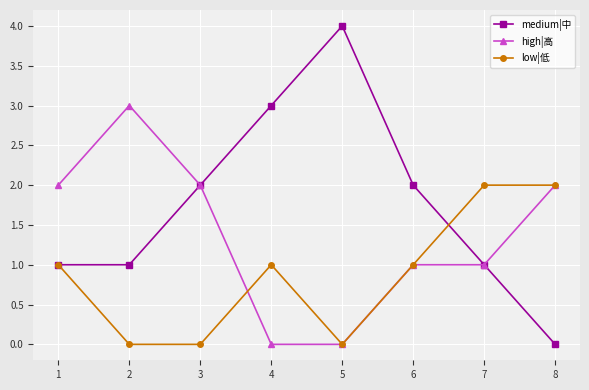

The value of medium|中 at 6 is 2. True or false?

True